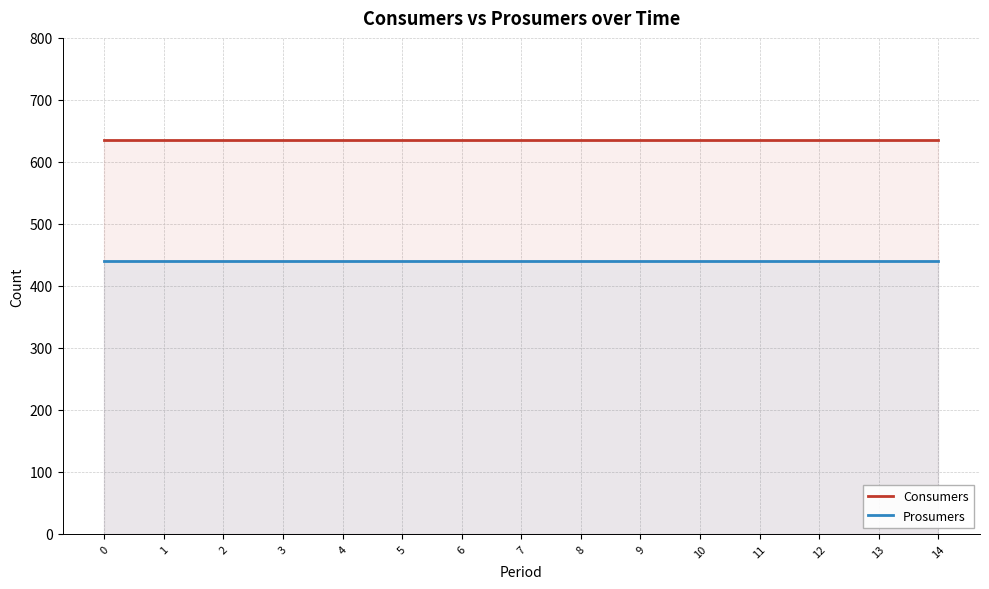

Rank the series by their maximum value, from lowest to highest.

Prosumers, Consumers